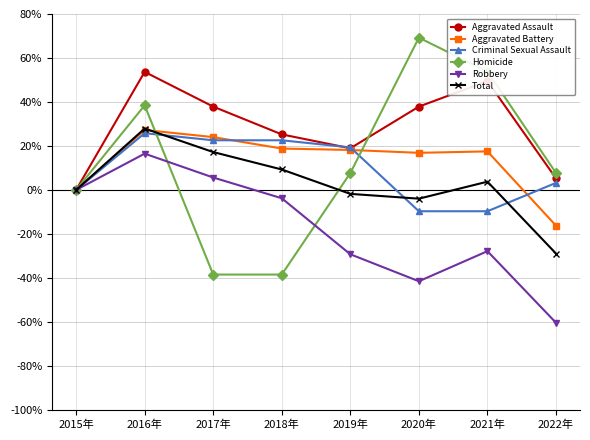

What is the sum of the Homicide values at 2020年 and 2017年?

30.8